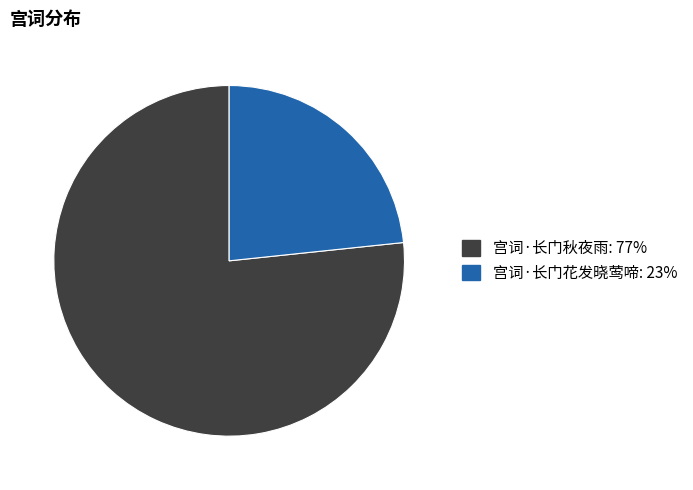

Which slice is the largest?

宫词·长门秋夜雨